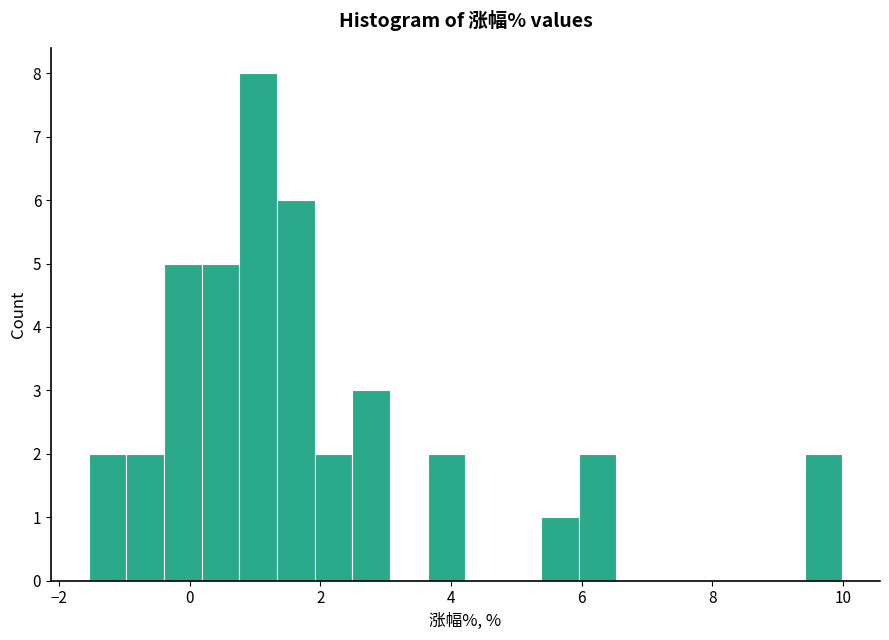

Read against the x-axis, roughly where is the centre of the tallest bar?

1.0